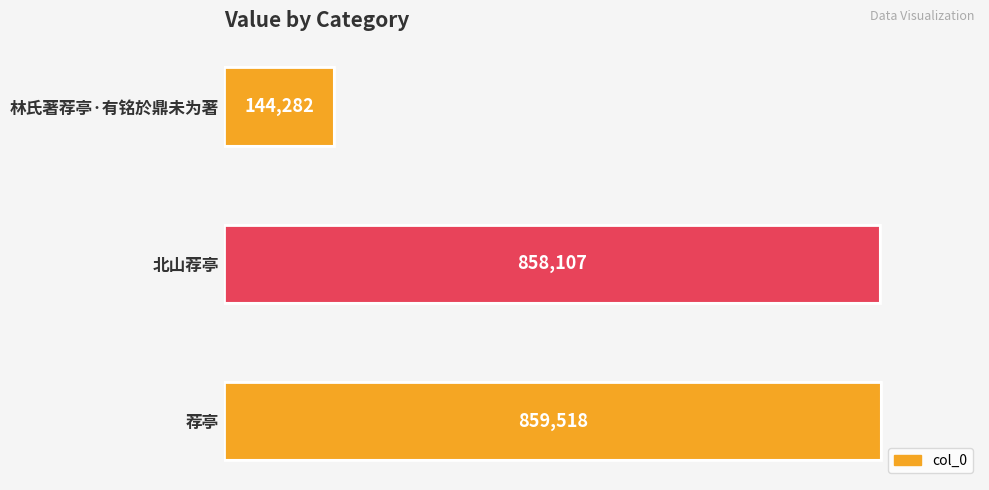

The value at 林氏著荐亭·有铭於鼎未为著 is 243850. True or false?

False